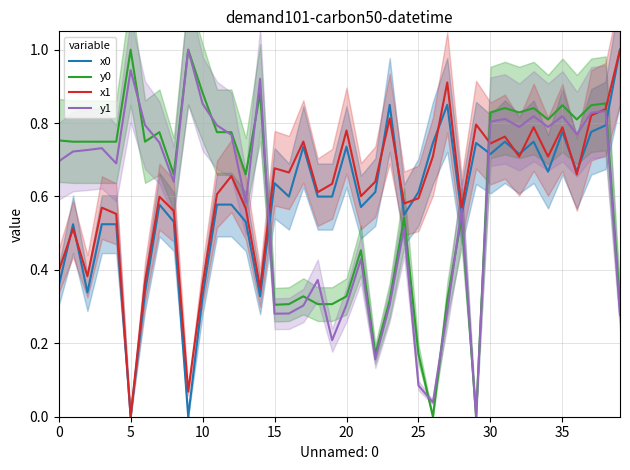

True or false: x0 and y1 cross at least once.

True